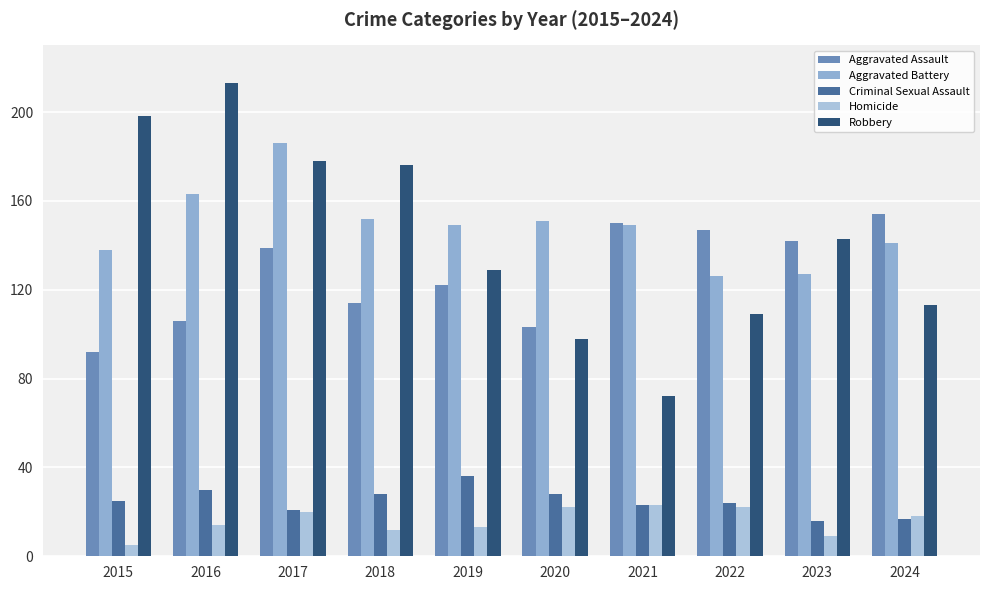

What is the sum of all Aggravated Assault values?

1269